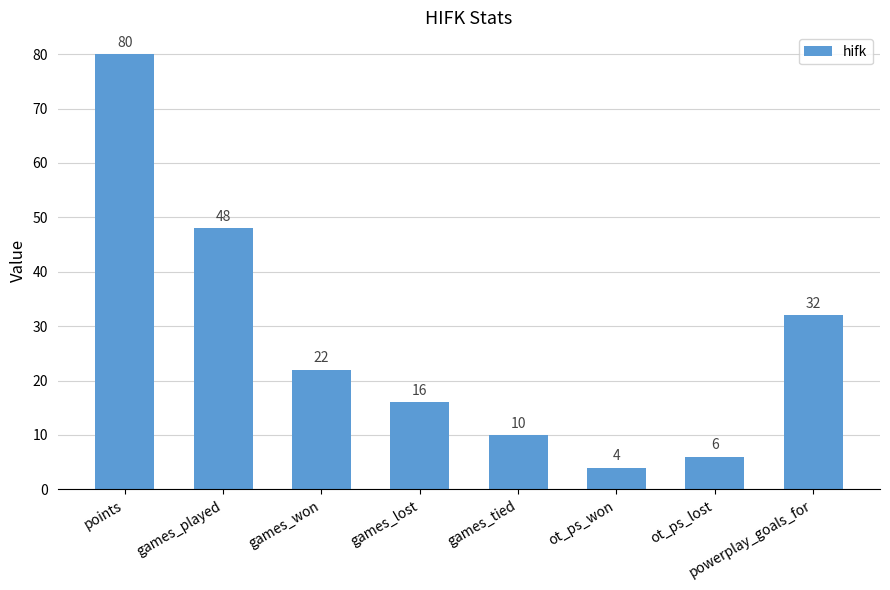

Between powerplay_goals_for and games_tied, which is larger?

powerplay_goals_for